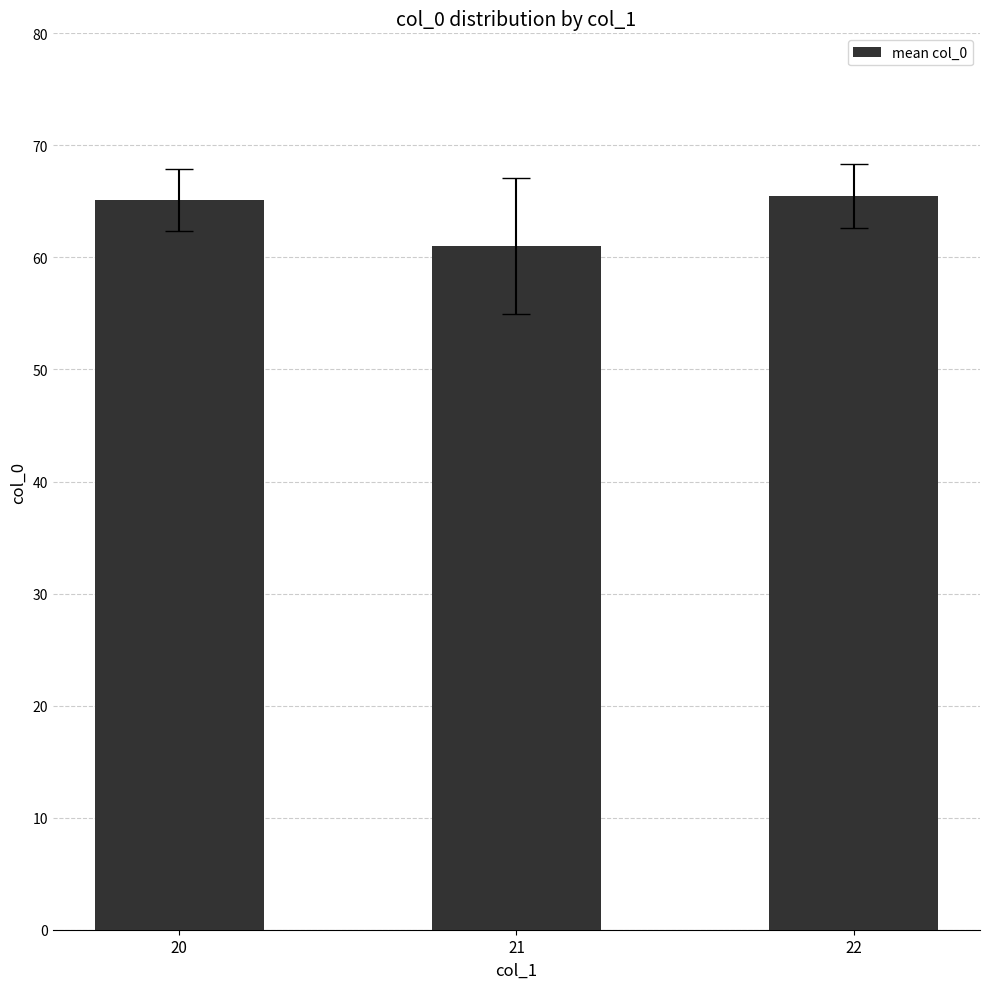

Are the bars horizontal?

No